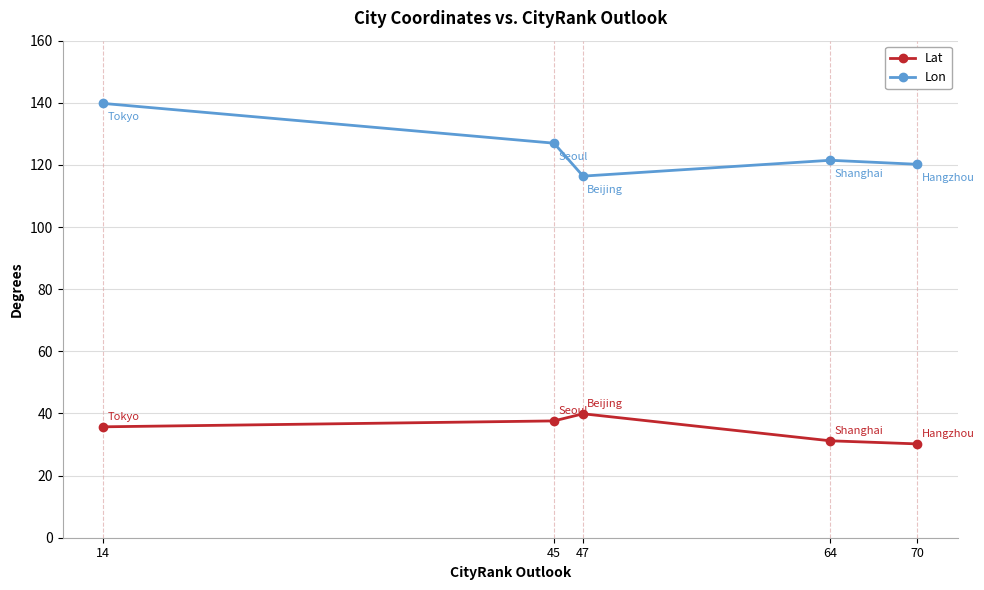

Reading right to left, transcribe all the data shown in this chart.

Lat: 30.2	31.2	39.9	37.6	35.7
Lon: 120.2	121.5	116.4	127.0	139.8